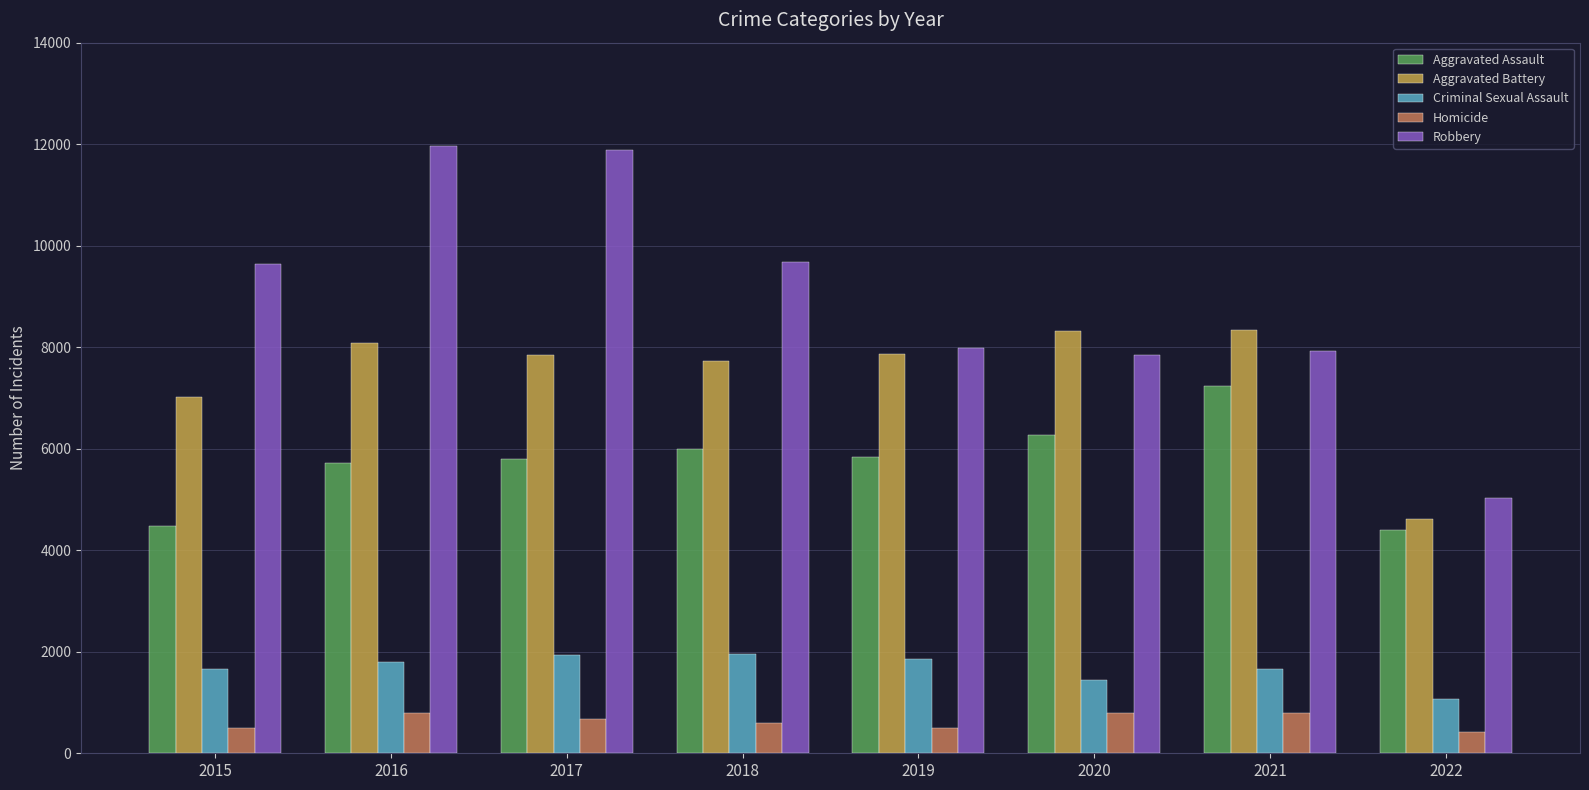

Which series has the widest spread of values?

Robbery